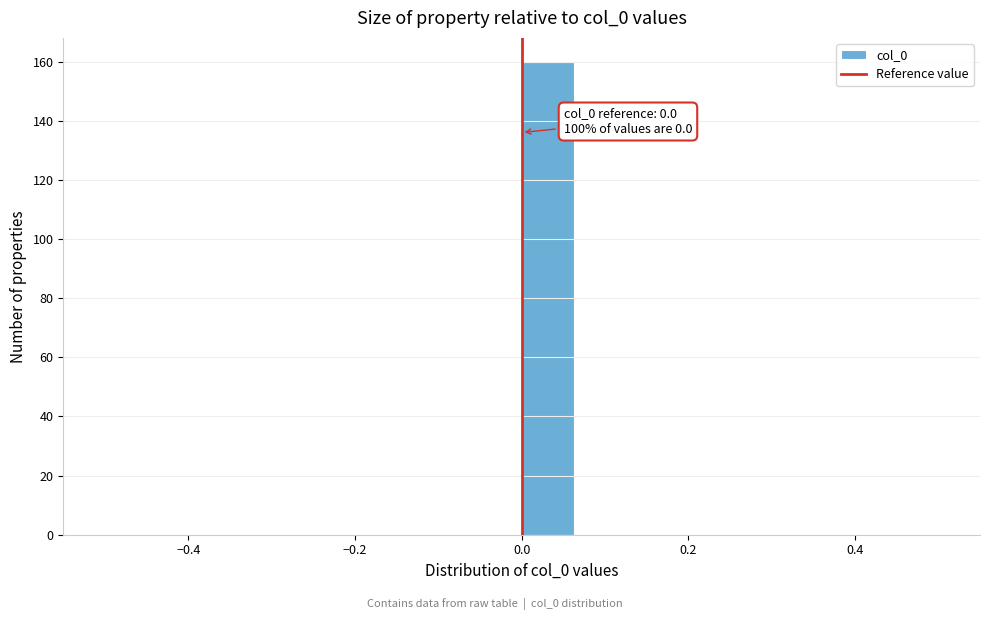

Around what value on the x-axis is the tallest bar? Give the approximate position of its centre, as read against the axis.

0.04